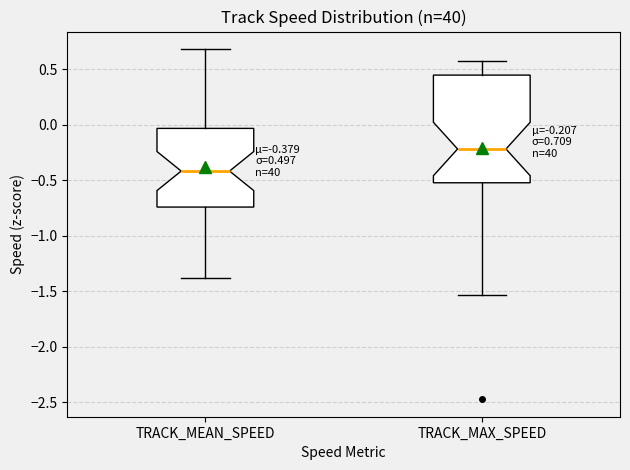

Which box is the tallest, from its lower edge to its upper edge?

TRACK_MAX_SPEED